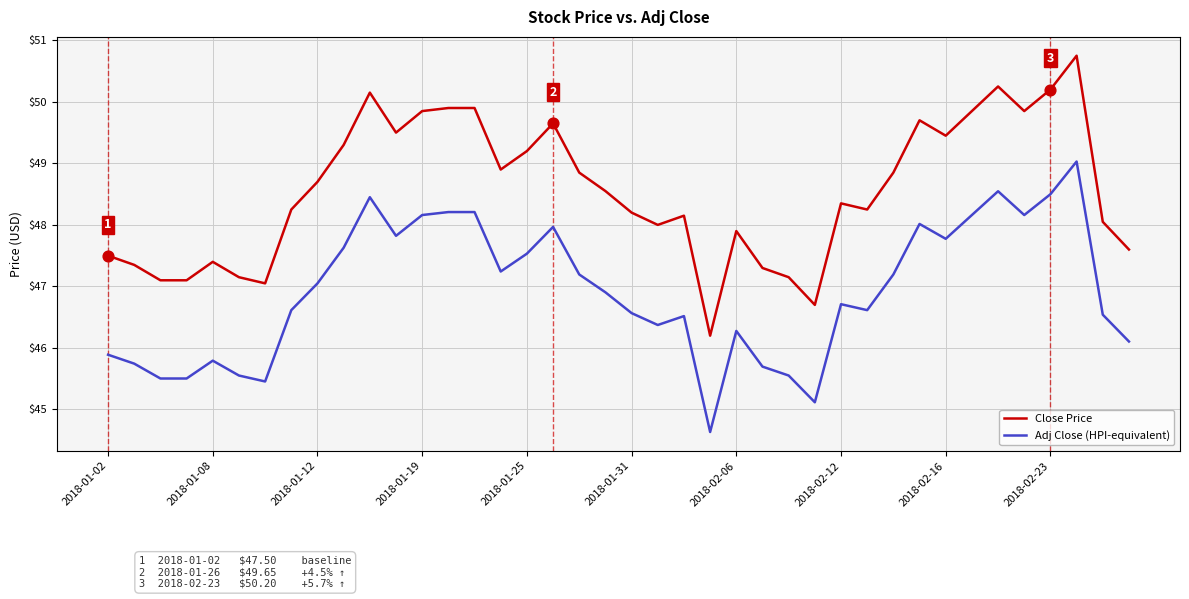

What are all the series names shown in the legend?

Close Price, Adj Close (HPI-equivalent)